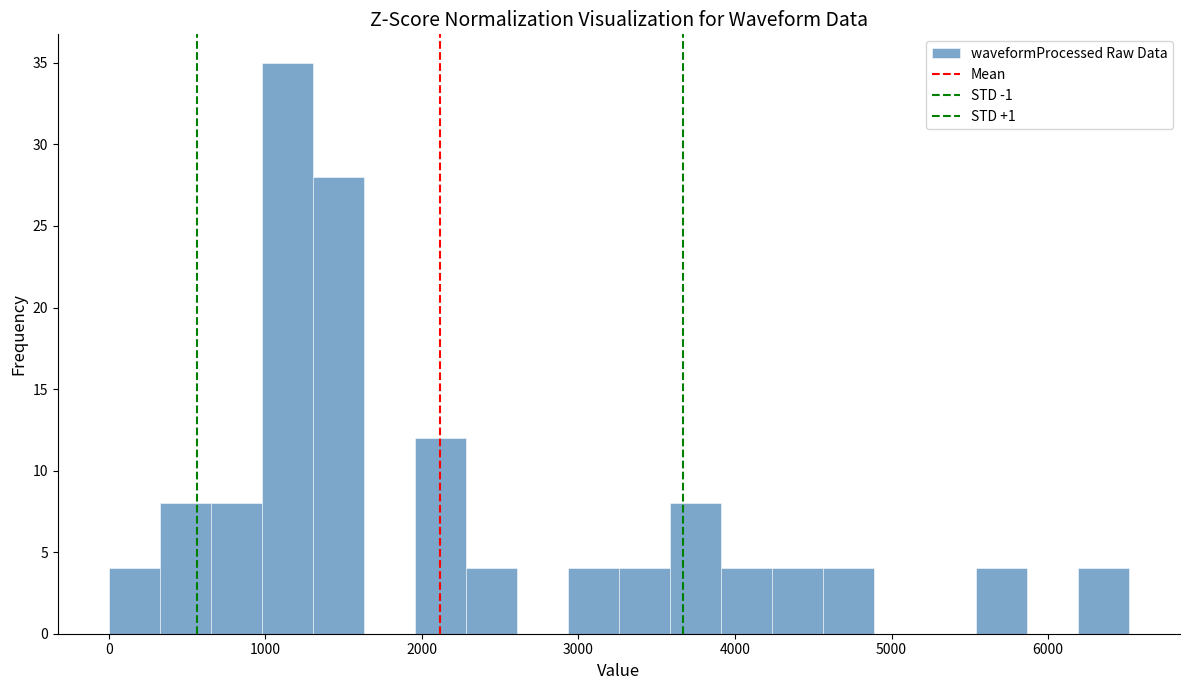

Around what value on the x-axis is the tallest bar? Give the approximate position of its centre, as read against the axis.

1100